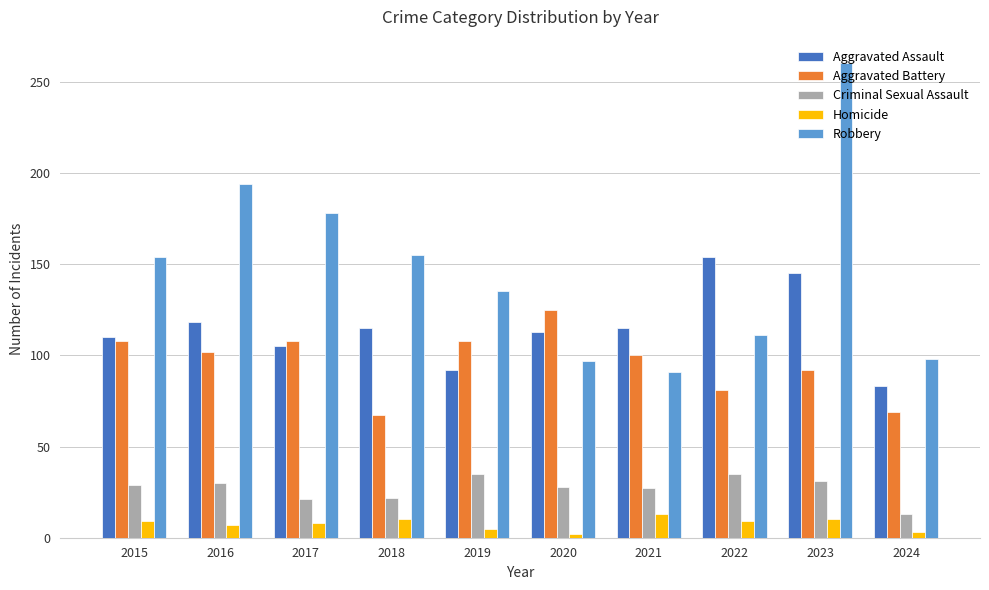

What is the difference between the Criminal Sexual Assault values at 2020 and 2015?

1